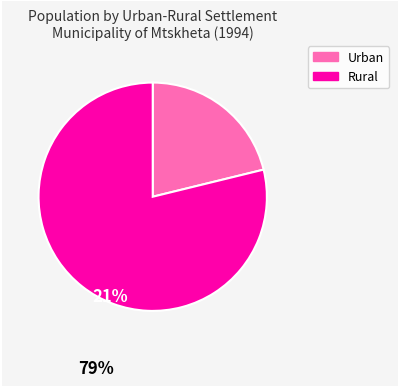

Count the number of slices in the pie.

2